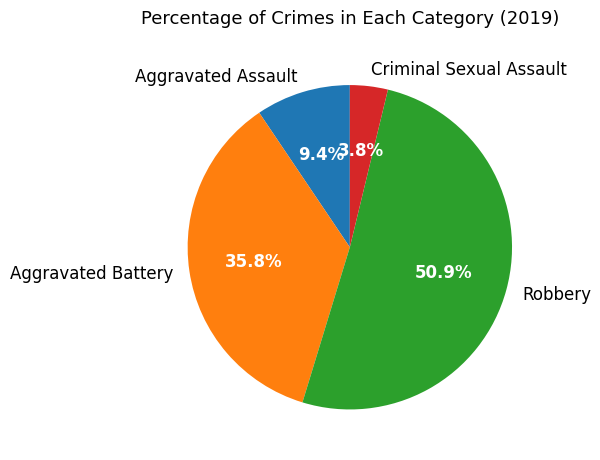

Rank the categories by value from lowest to highest.

Criminal Sexual Assault, Aggravated Assault, Aggravated Battery, Robbery